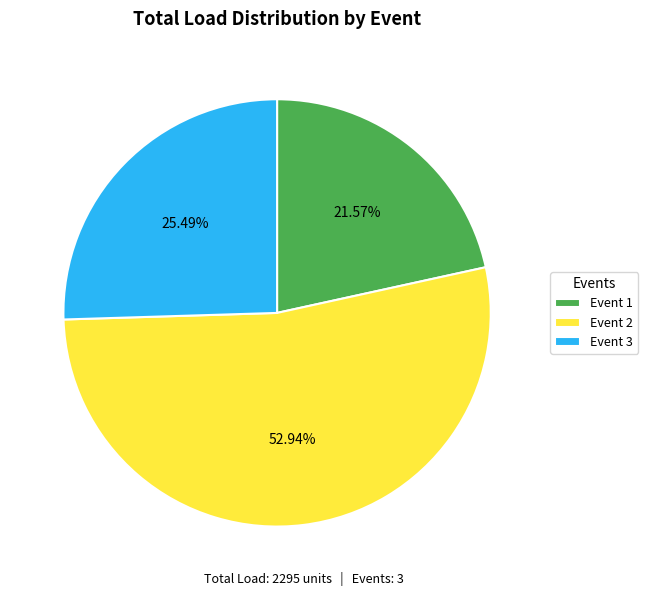

Is there a majority slice in this chart?

Yes